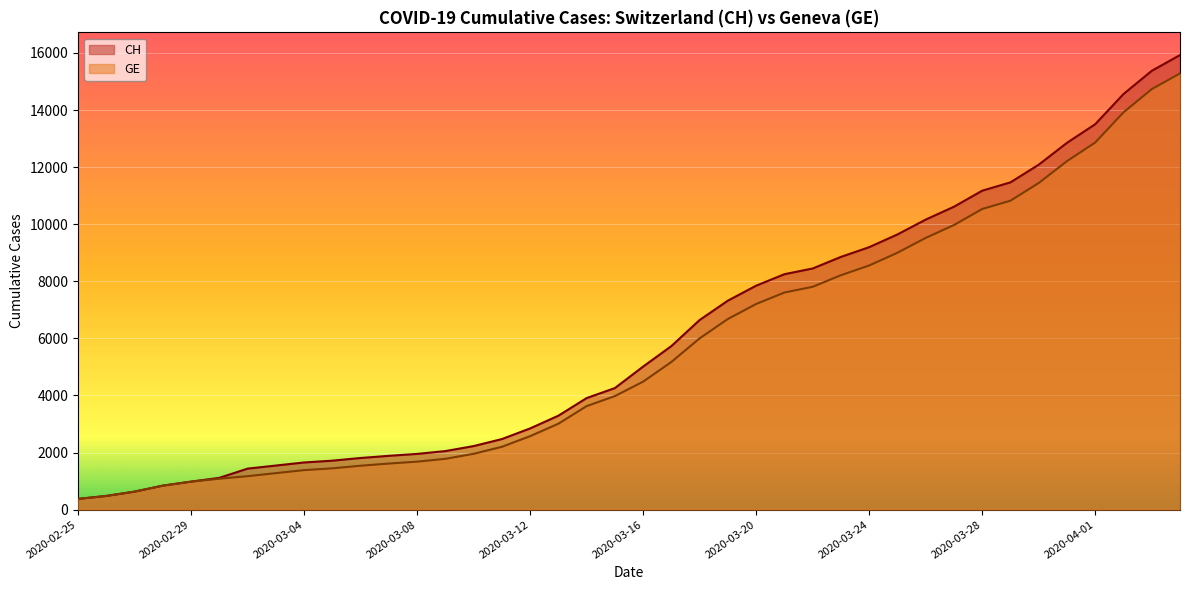

How many lines are shown in the chart?

2